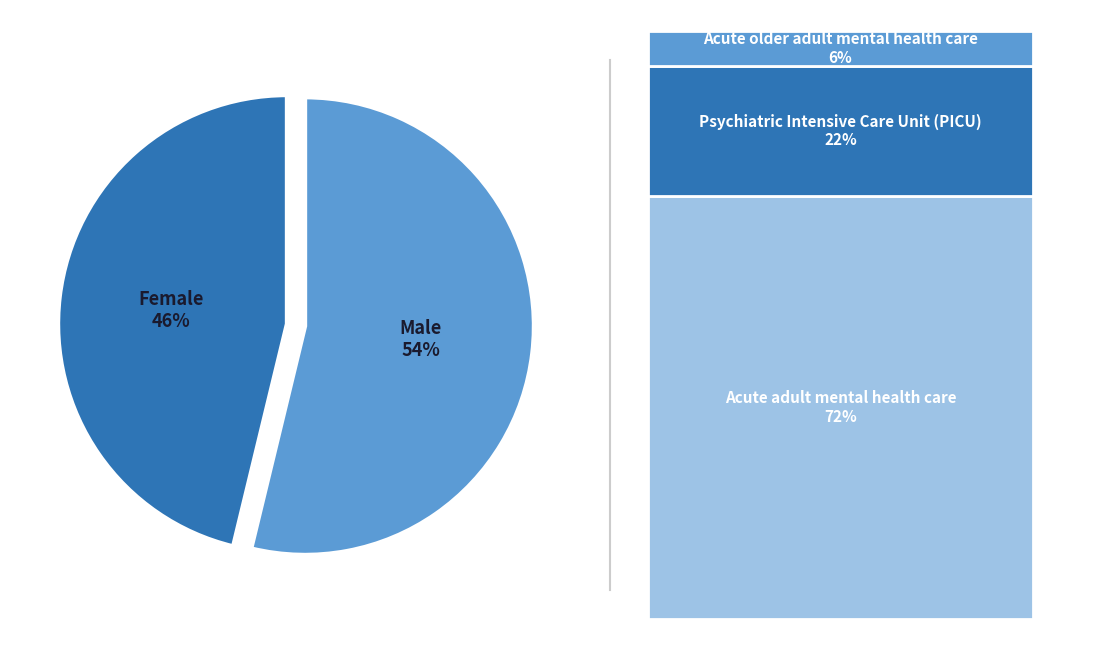

To the nearest percent, what percentage of the pie is Male?

54%